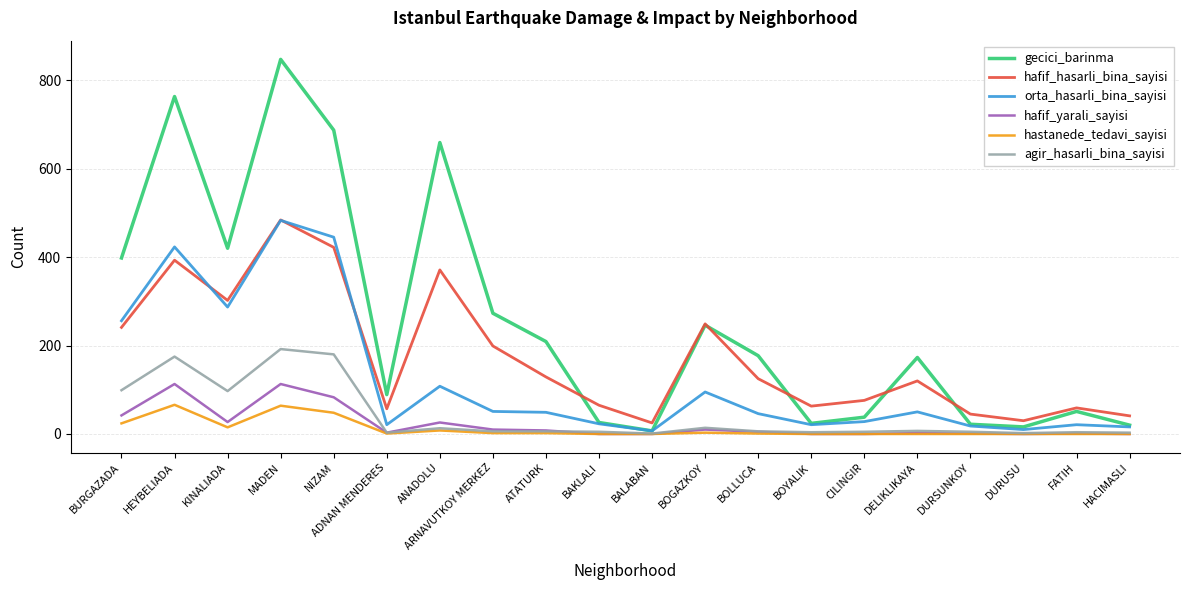

Which series has the widest spread of values?

gecici_barinma